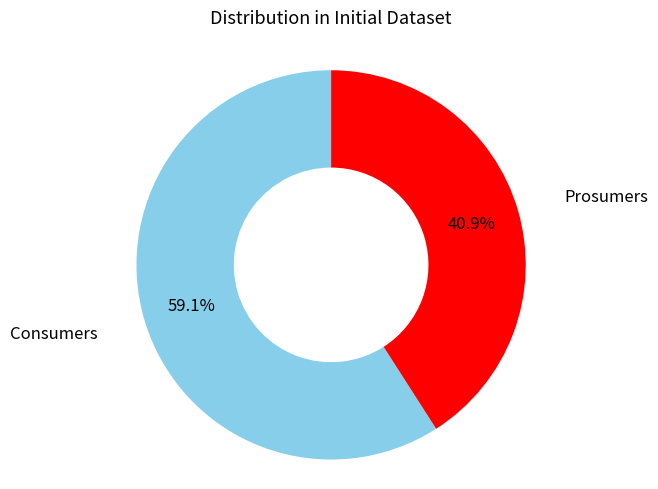

Which slice represents more than half of the pie?

Consumers